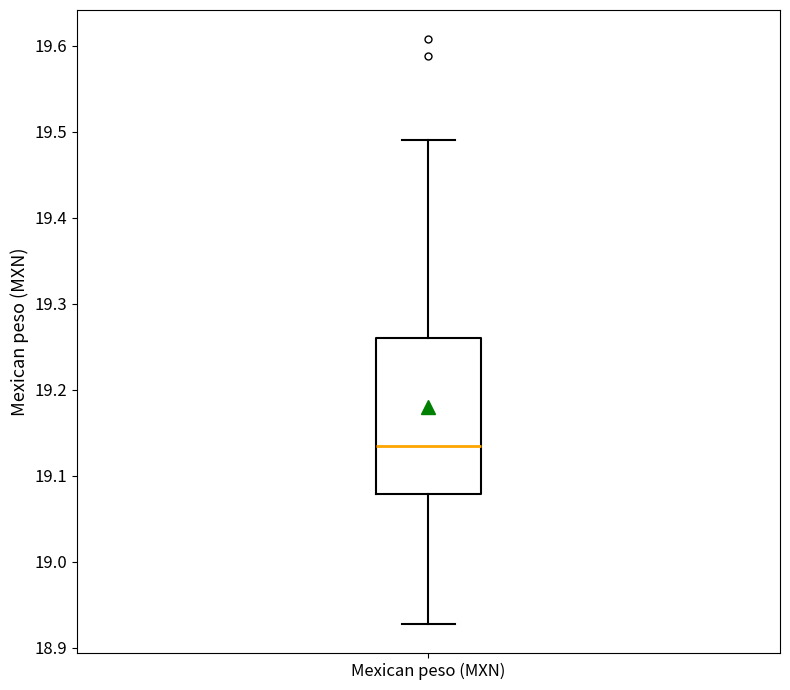

Where is the lower edge of the box for Mexican peso (MXN) on the y-axis? The values are not printed on the chart, so give them approximately, as read against the axis.

19.08